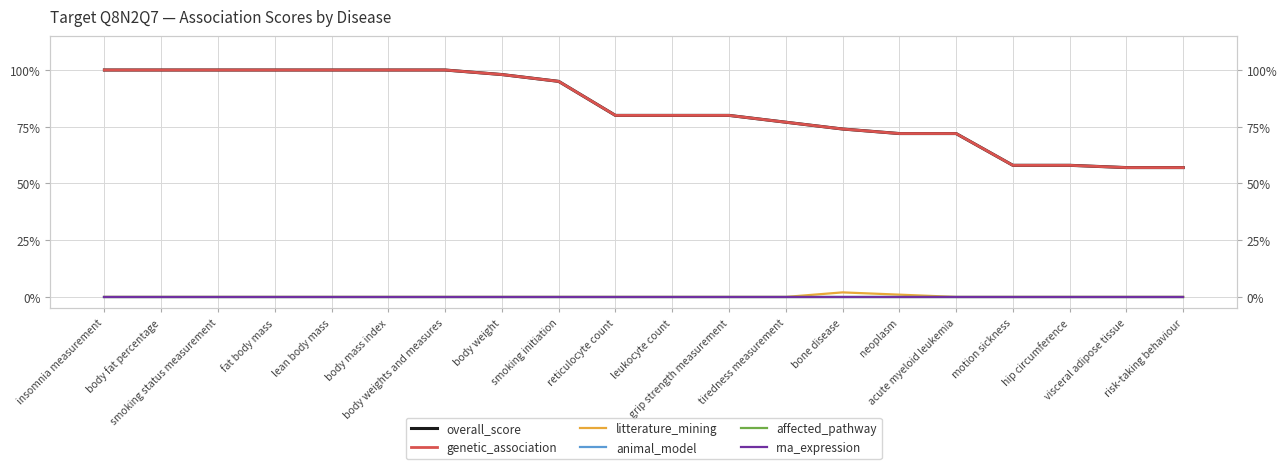

Does the chart display data point markers on the line(s)?

No